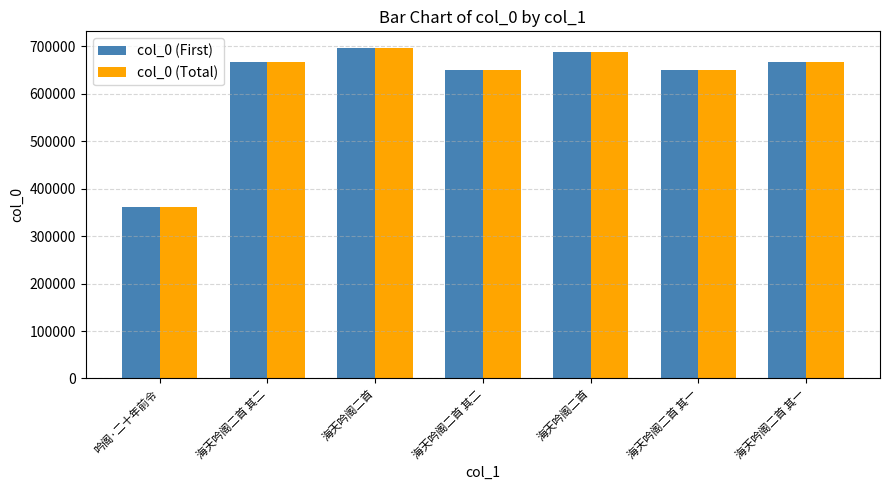

What is the lowest value of the col_0 (First) series?

360518